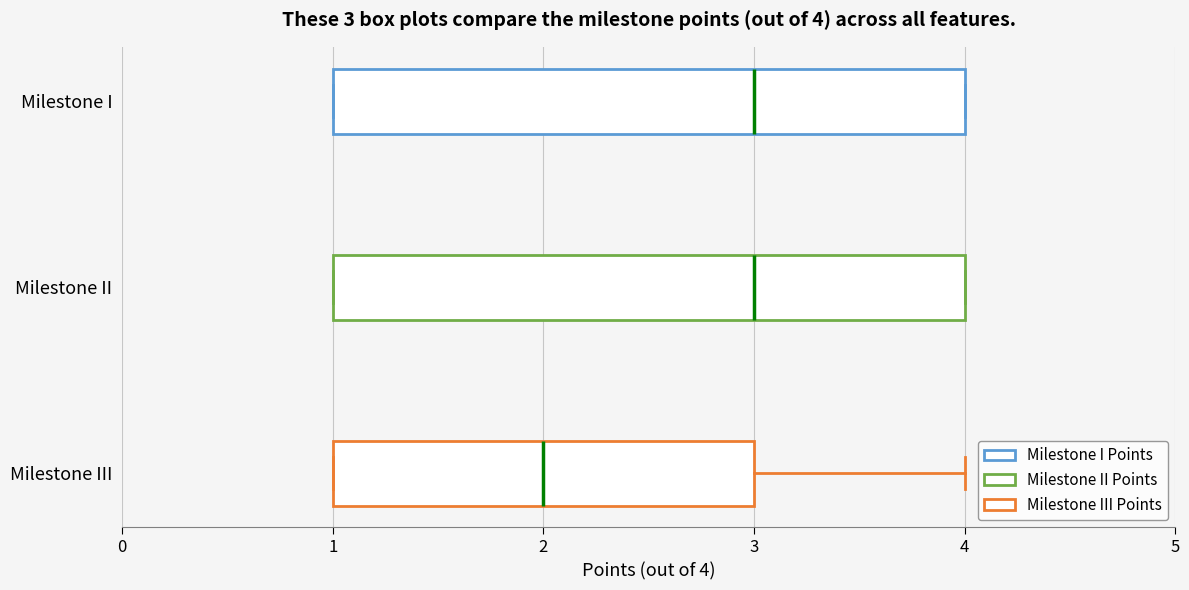

Which box has the furthest to the left median line?

Milestone III